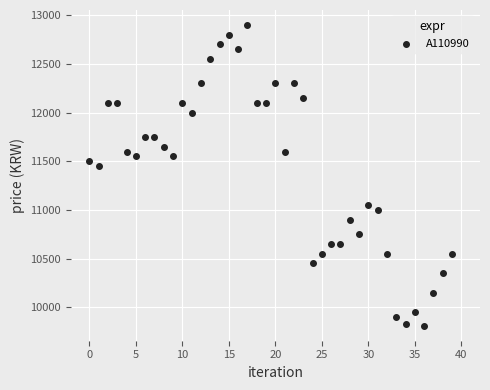

What is the range of Y values (max minus min)?

3090